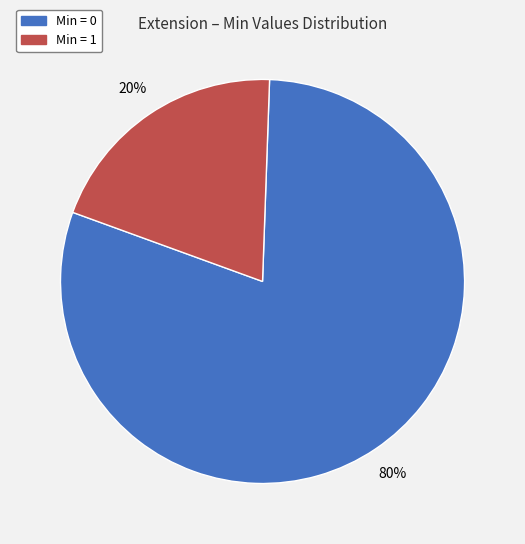

Is there a majority slice in this chart?

Yes